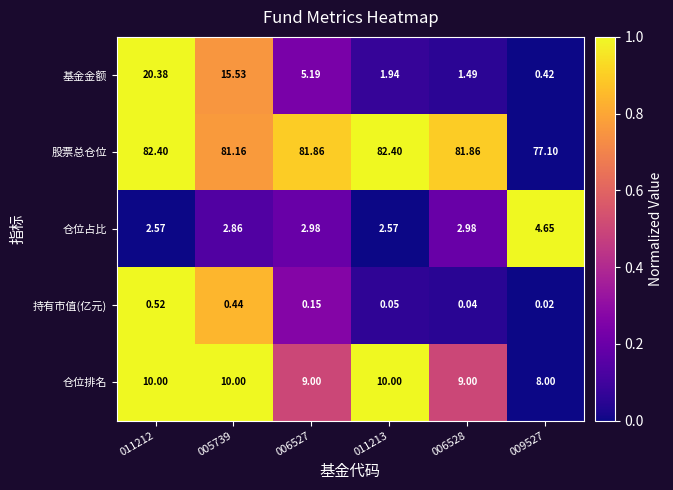

What is the difference between the highest and lowest values at 006528?

81.8